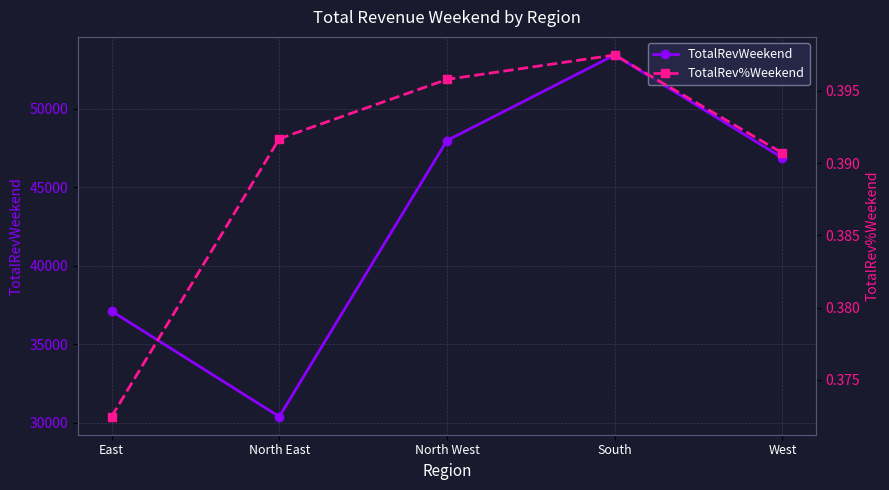

Reading right to left, extract all data points from this chart.

TotalRevWeekend: 46869.5	53419.3	47973.6	30392.9	37110.6
TotalRev%Weekend: 0.4	0.4	0.4	0.4	0.4